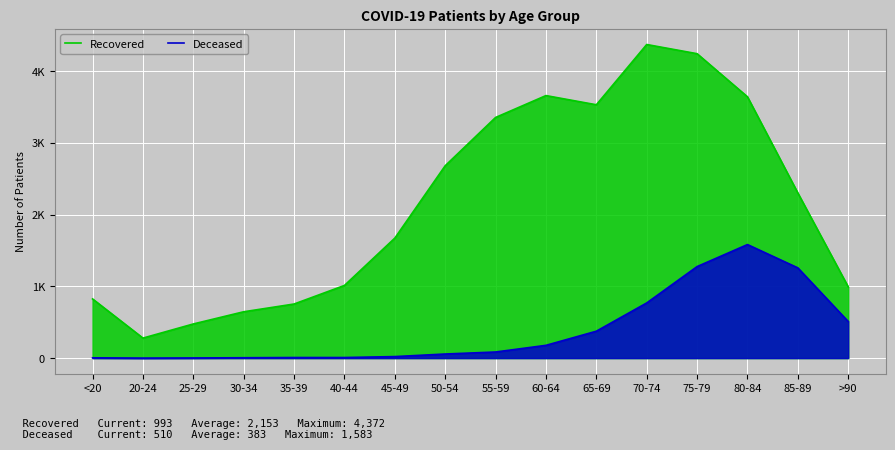

Reading left to right, transcribe all the data shown in this chart.

Recovered: 825	279	476	646	754	1013	1673	2682	3355	3660	3532	4372	4244	3643	2302	993
Deceased: 4	0	2	5	8	8	21	57	85	178	375	769	1276	1583	1258	510